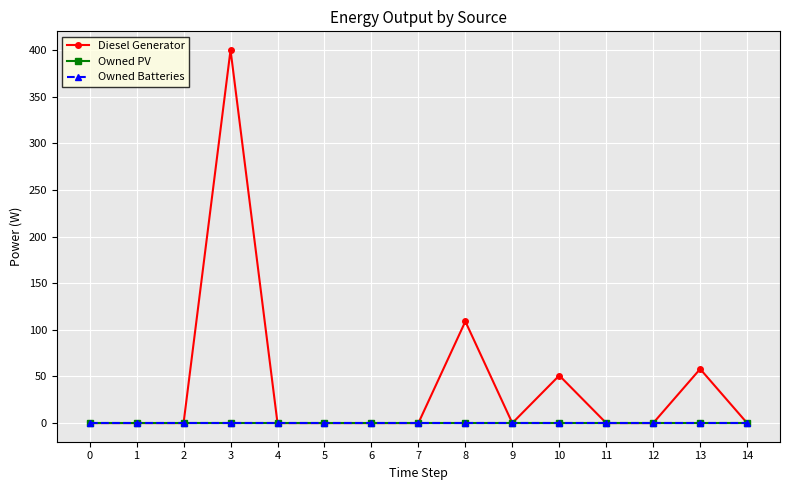

True or false: Owned Batteries has more than 0 interior local peaks.

False